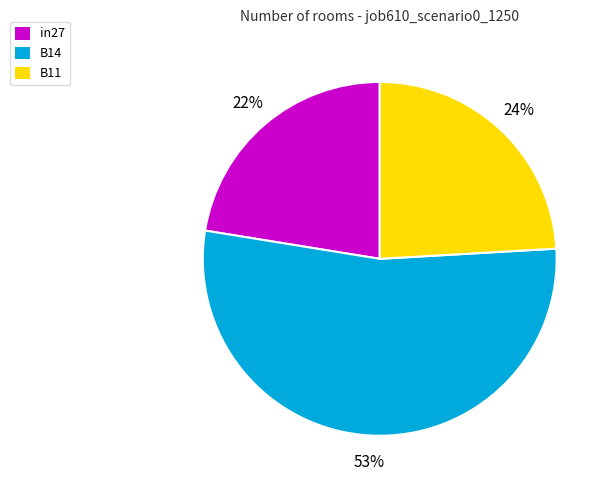

How many segments does this pie chart have?

3